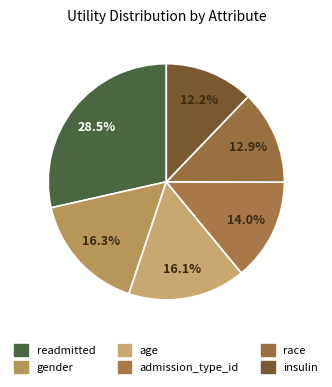

Which slice is the largest?

readmitted